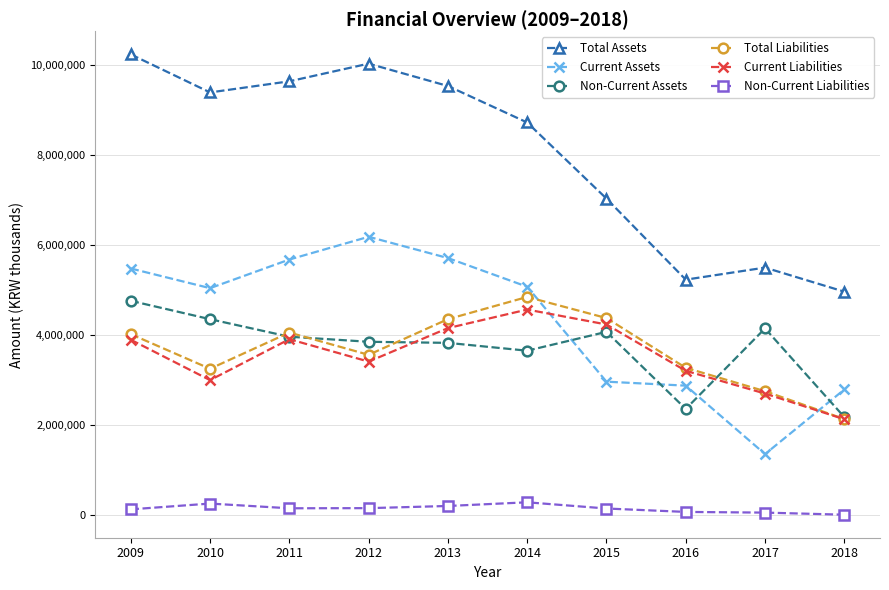

Is the value of Non-Current Assets at 2015 greater than the value of Current Liabilities at 2018?

Yes